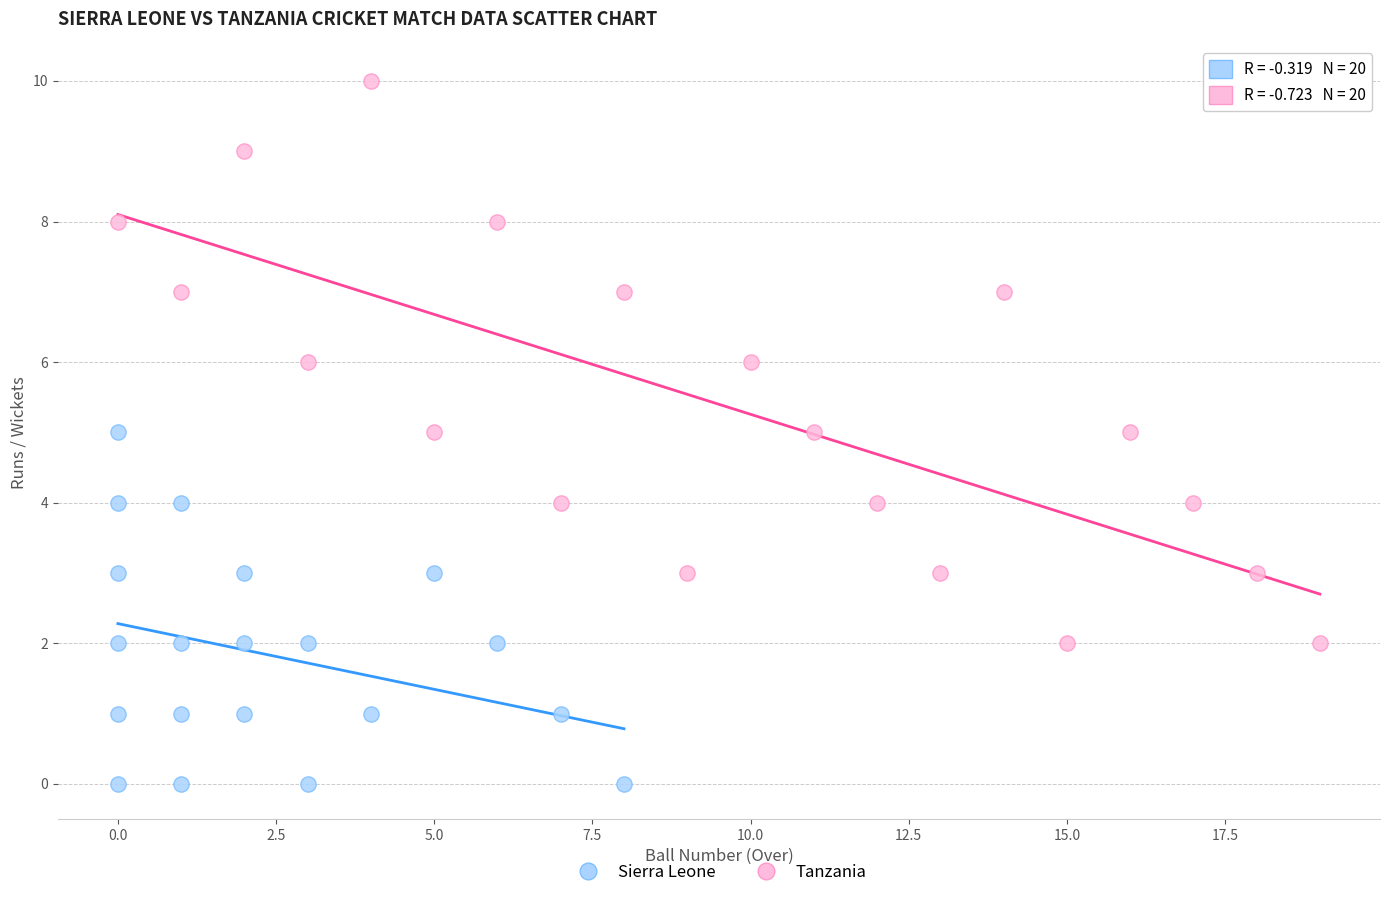

Which series has the widest spread of Y values?

Tanzania